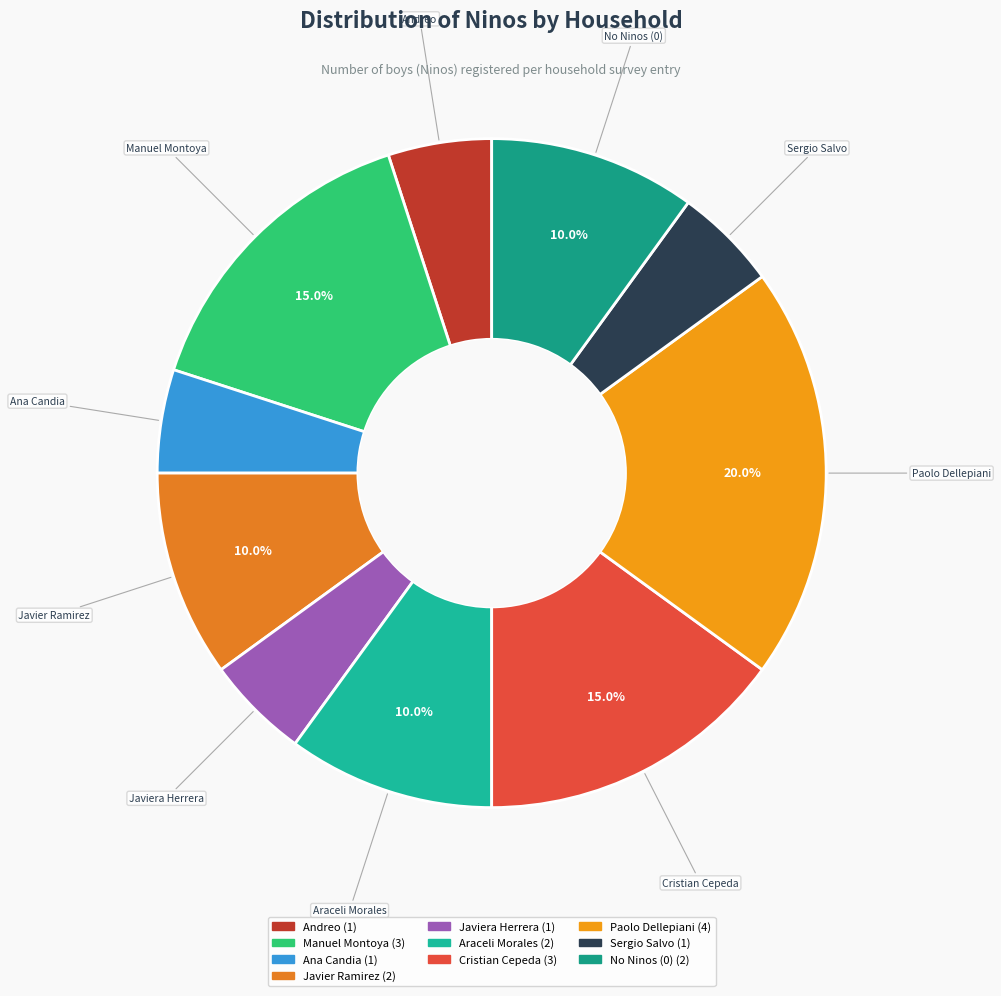

To the nearest percent, what is the difference between the largest and smallest slice percentages?

15%